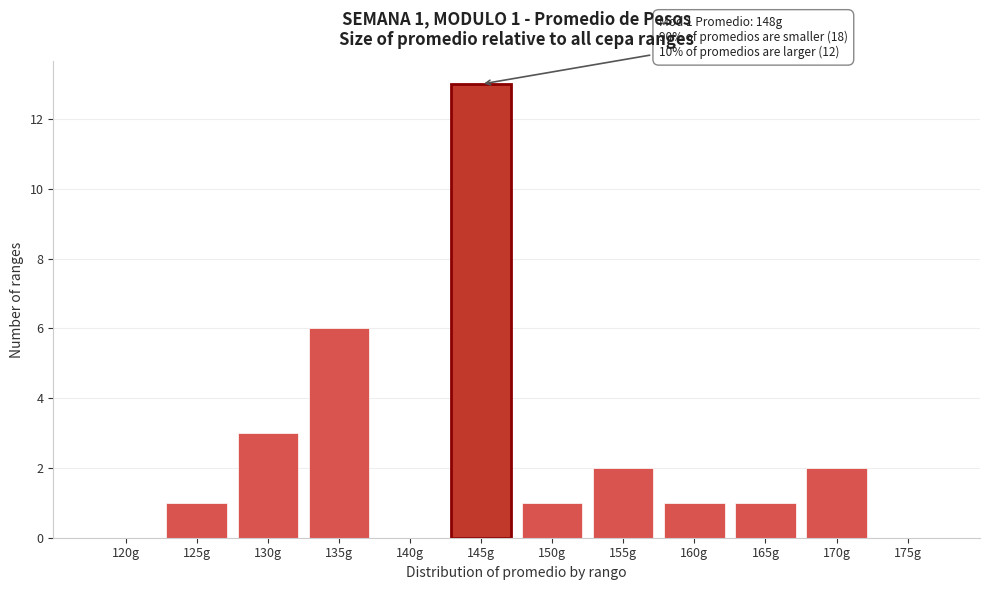

Reading left to right, what are all the values shown in this chart?

120g=0	125g=1	130g=3	135g=6	140g=0	145g=13	150g=1	155g=2	160g=1	165g=1	170g=2	175g=0